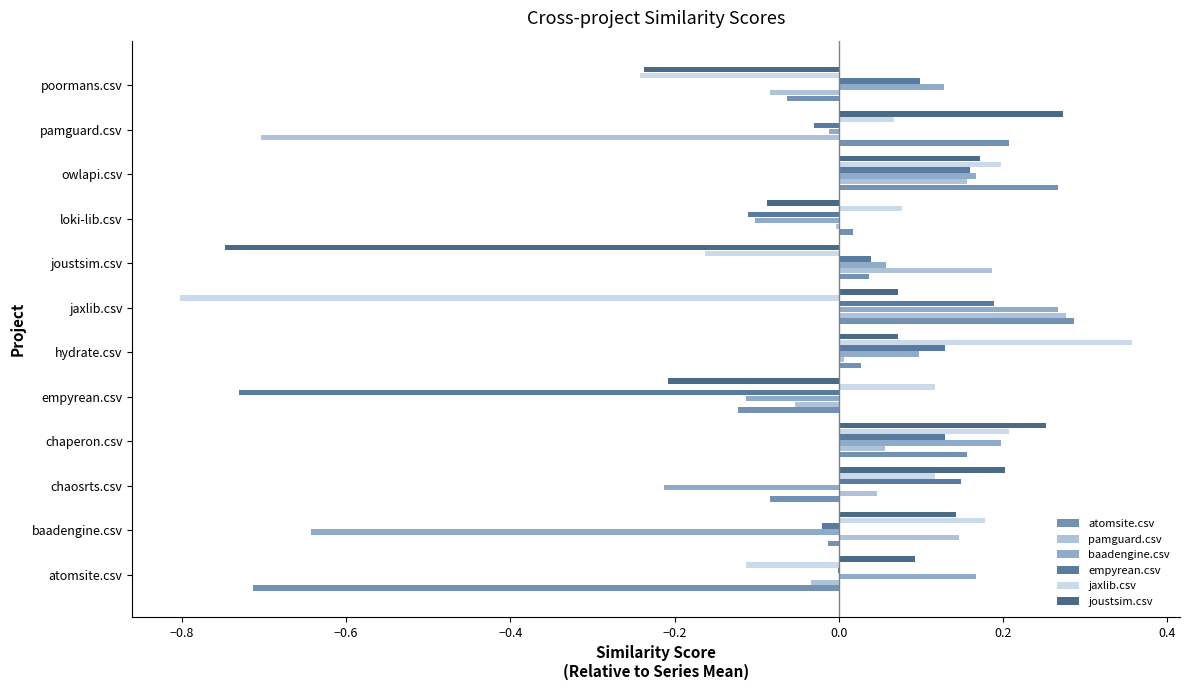

Is the value of empyrean.csv at owlapi.csv greater than the value of jaxlib.csv at chaosrts.csv?

Yes